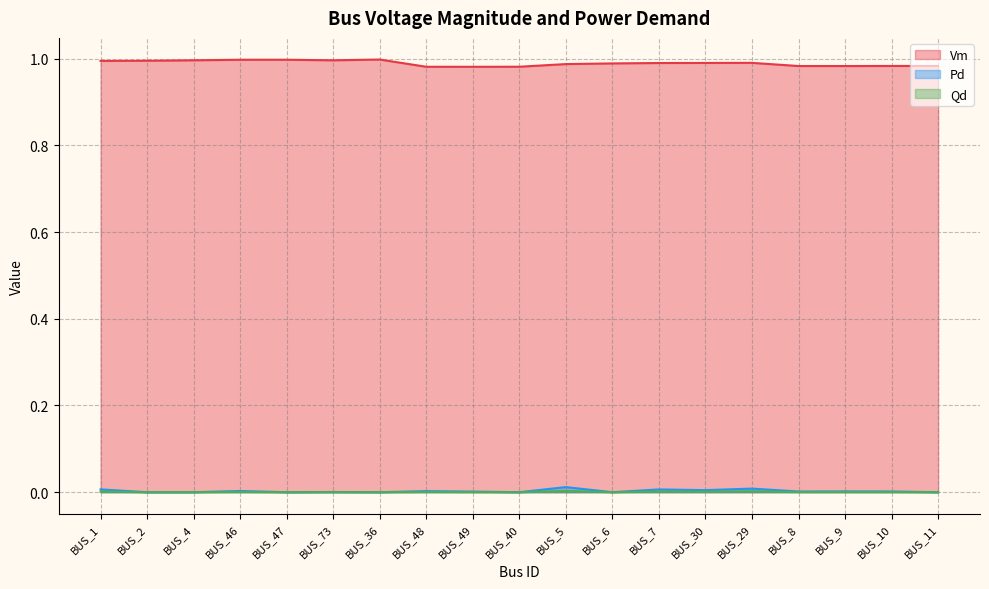

At which label does Vm reach its peak?

BUS_36